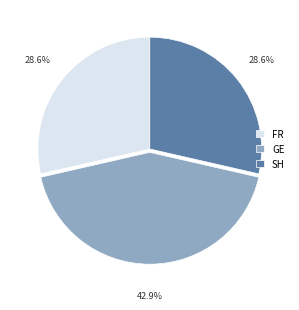

To the nearest percent, what is the average slice percentage?

33%